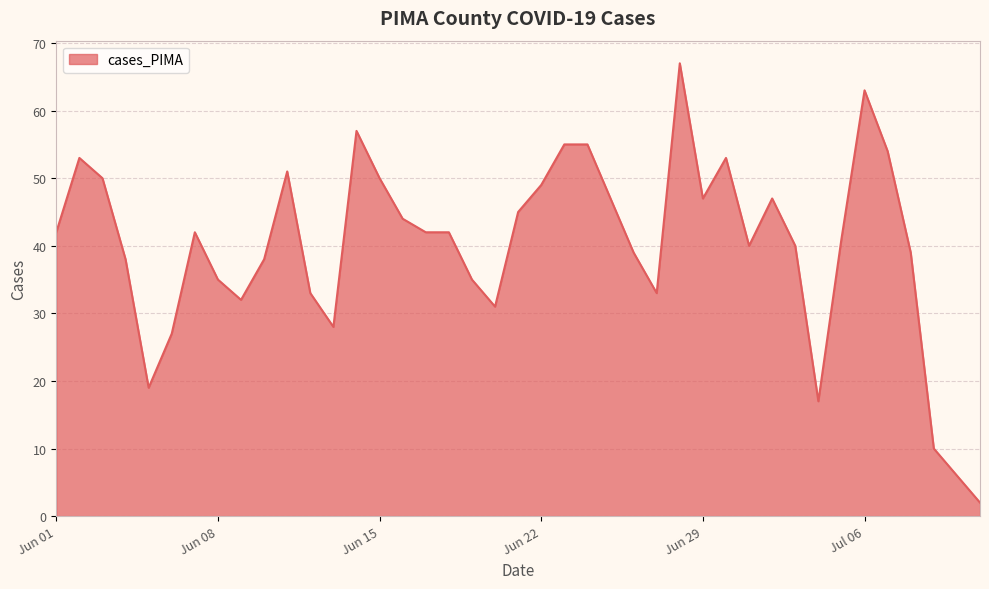

What is the smallest value displayed?

2